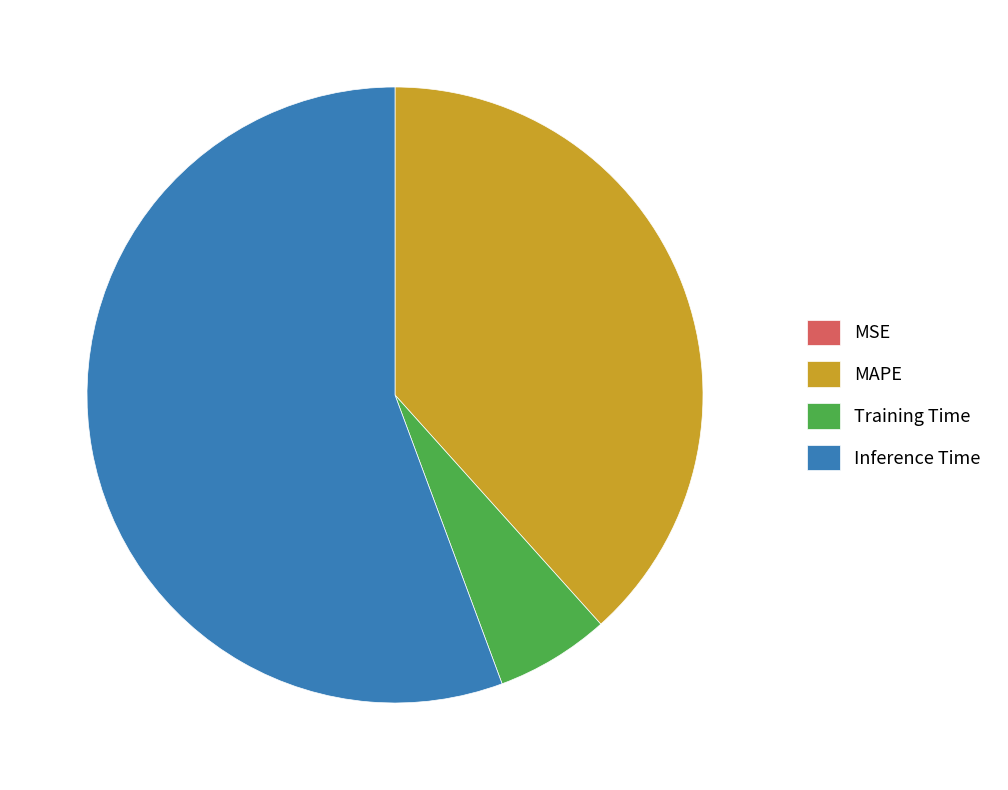

What is the largest slice in the pie chart?

Inference Time